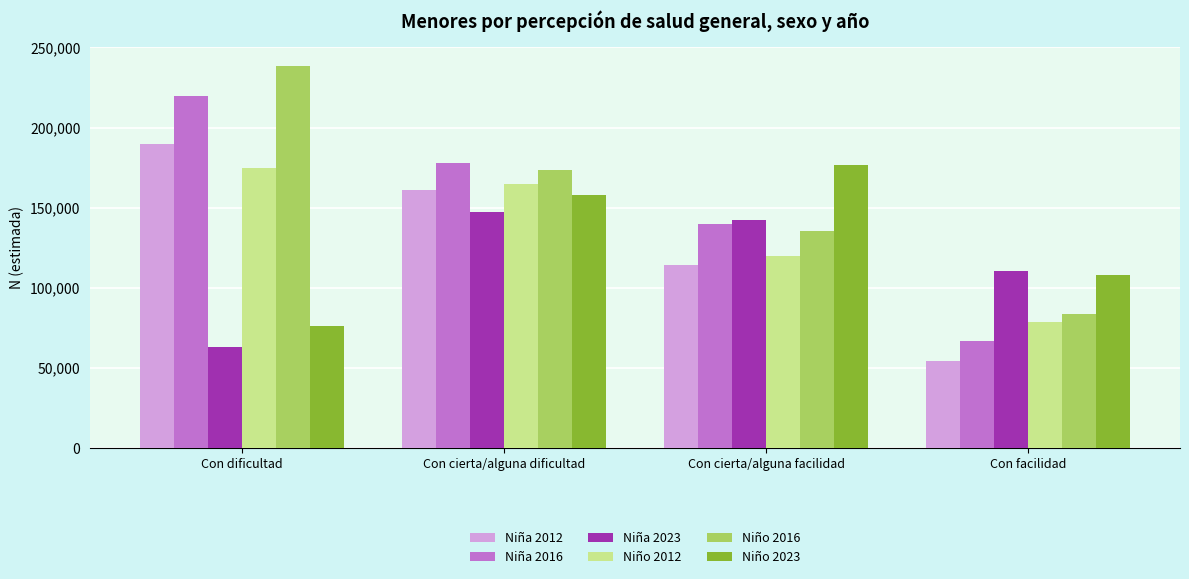

What is the value of the Niña 2016 bar at the 2nd from the left?

177640